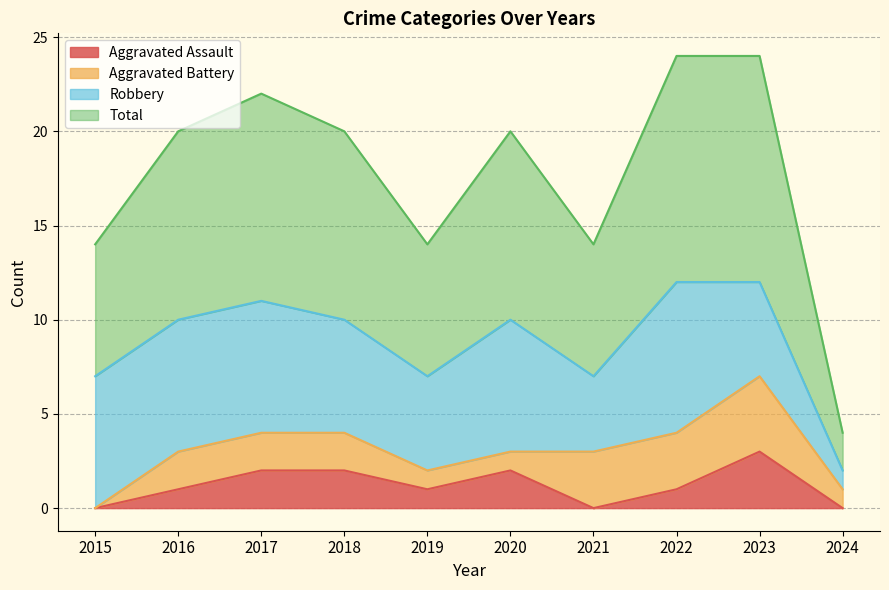

What is the difference between the highest and lowest values at 2018?

8